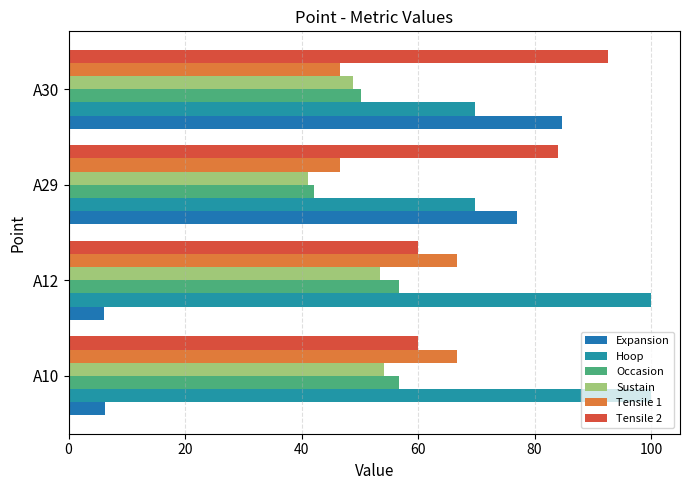

Count the number of data series in this chart.

6